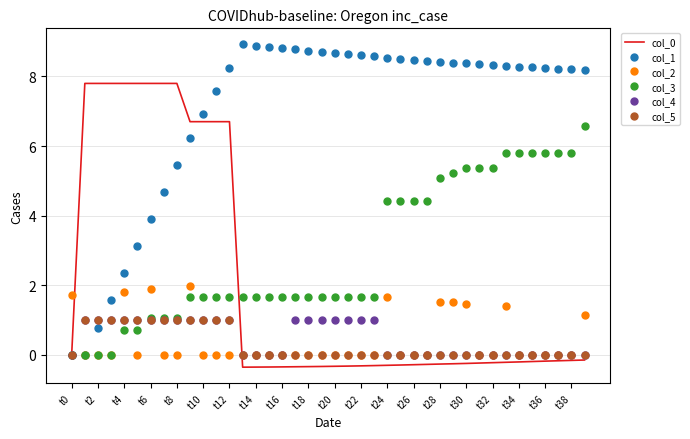

Which series has the largest range (max minus min)?

col_1